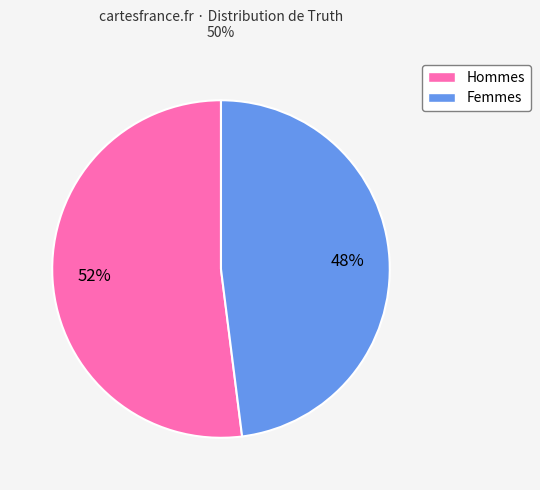

Does any single category account for the majority?

Yes